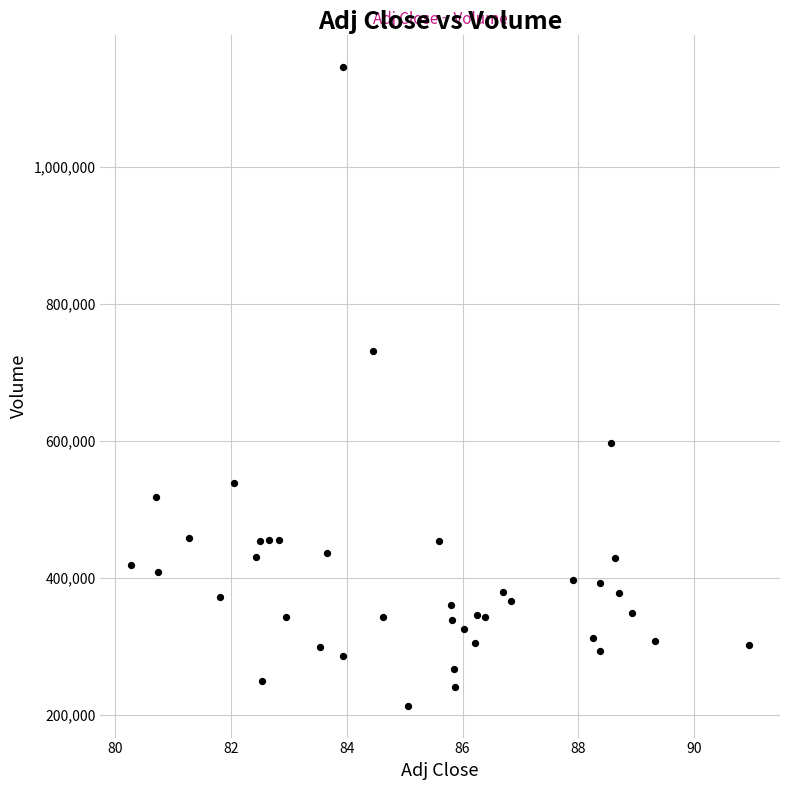

What is the range of Y values (max minus min)?

932500